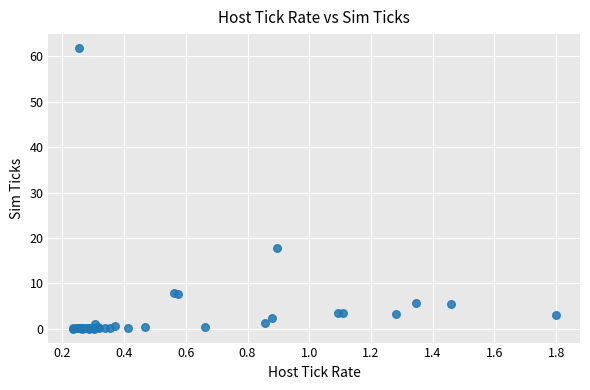

What Y value in the scatter plot is closest to 30?

17.8